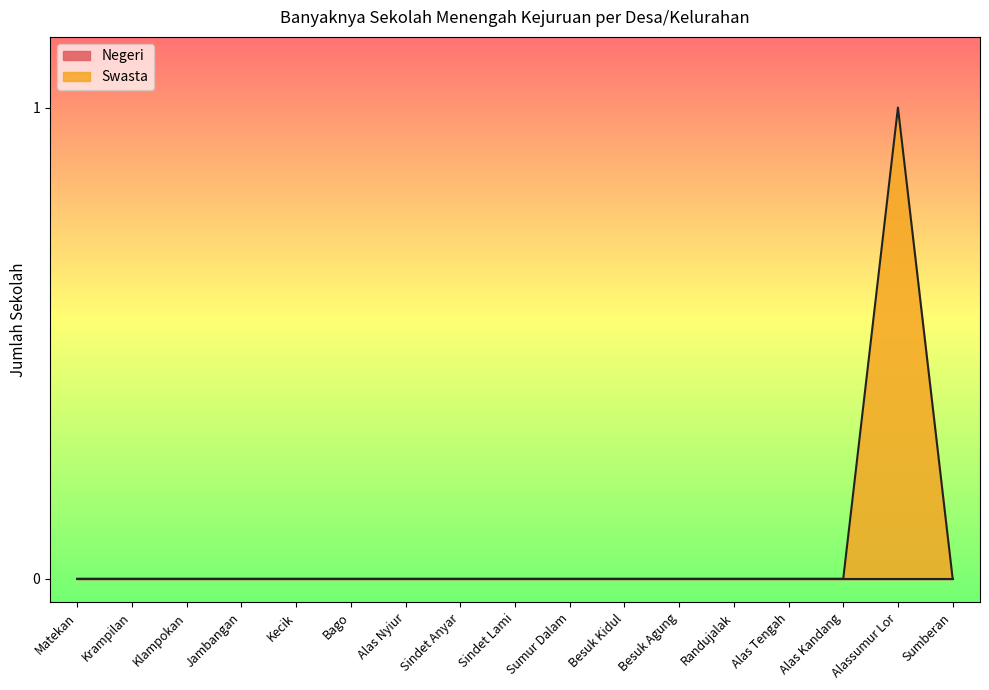

Rank the categories by value from lowest to highest.

Matekan, Krampilan, Klampokan, Jambangan, Kecik, Bago, Alas Nyiur, Sindet Anyar, Sindet Lami, Sumur Dalam, Besuk Kidul, Besuk Agung, Randujalak, Alas Tengah, Alas Kandang, Sumberan, Alassumur Lor